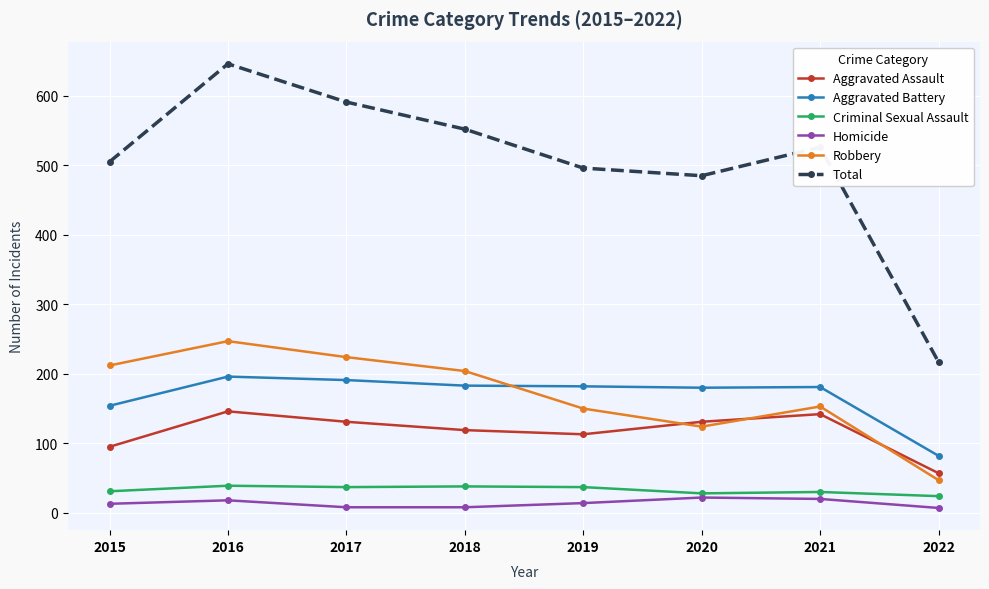

How many data points in Aggravated Battery are less than 182?

4